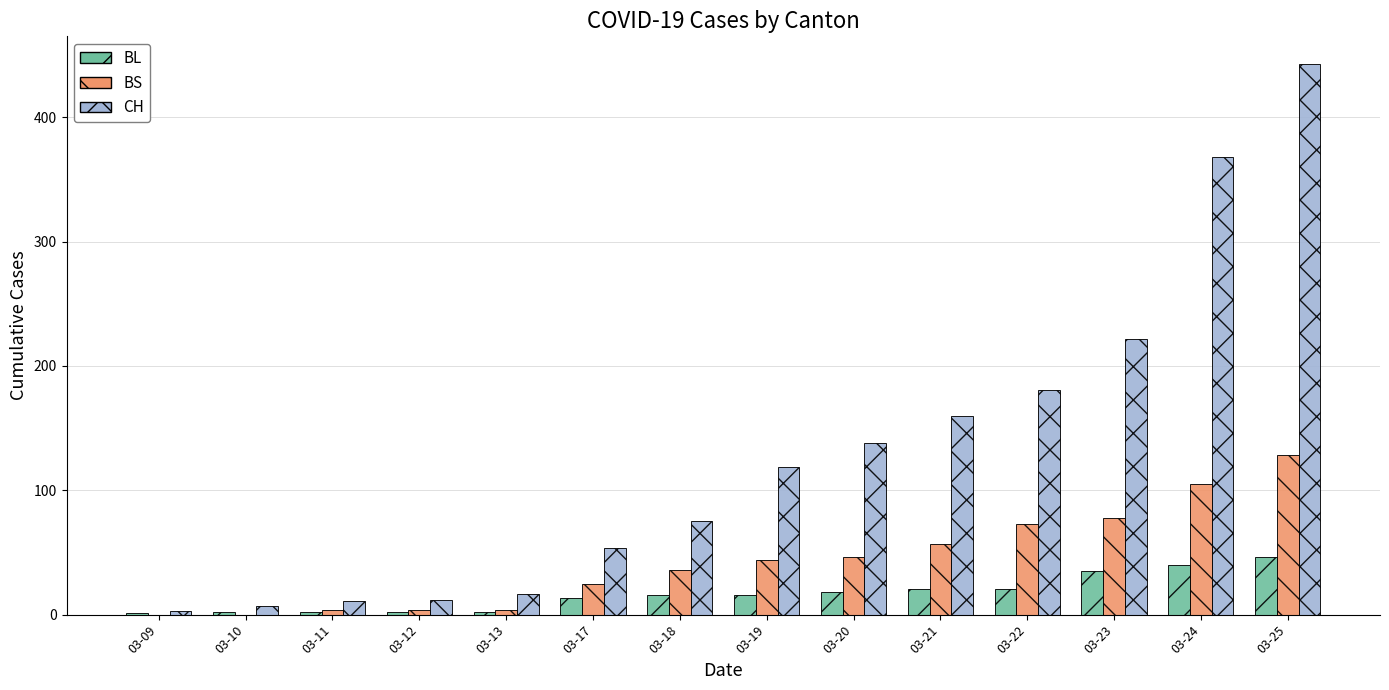

What is the sum of all BL values?

235